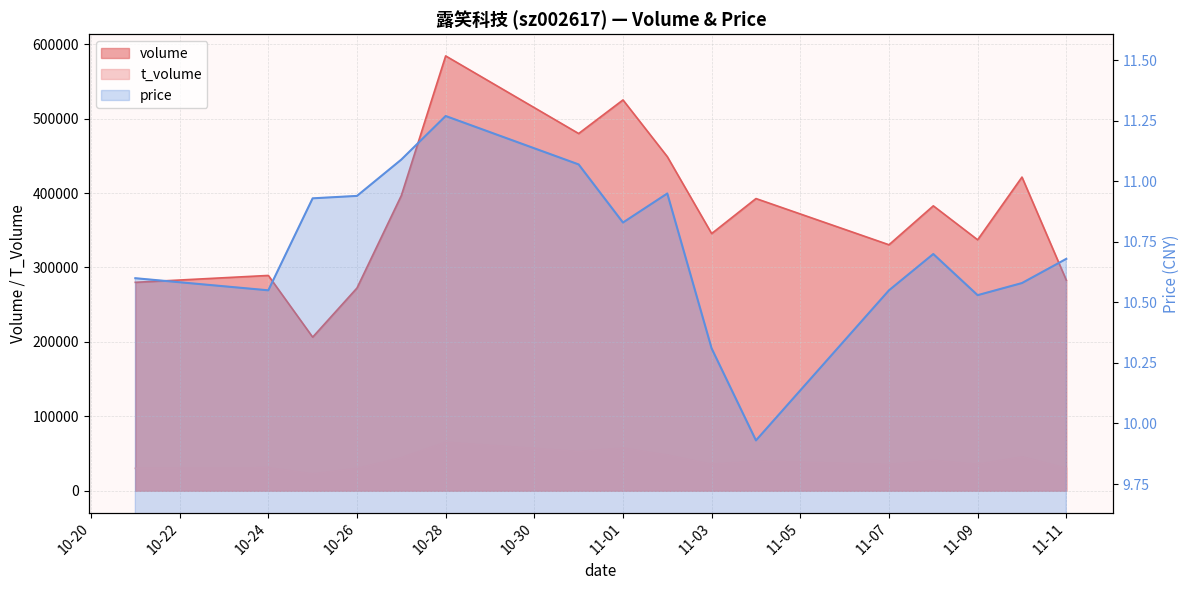

Which category has the highest value across all series?

10-28